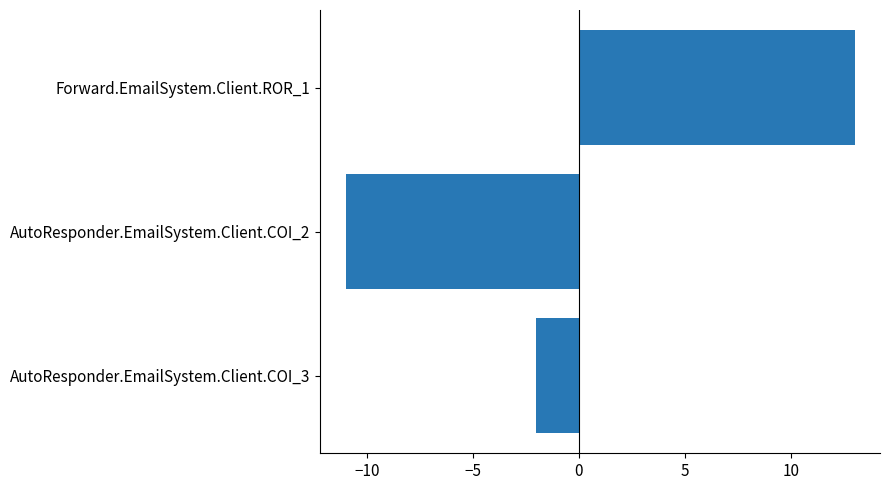

Reading top to bottom, extract all data points from this chart.

Forward.EmailSystem.Client.ROR_1=13	AutoResponder.EmailSystem.Client.COI_2=-11	AutoResponder.EmailSystem.Client.COI_3=-2